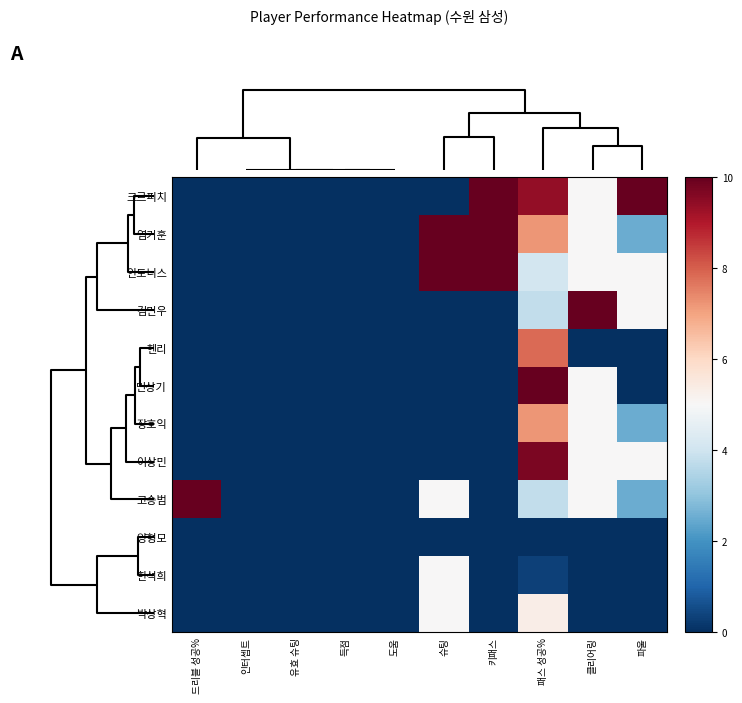

How many series are shown in this chart?

12